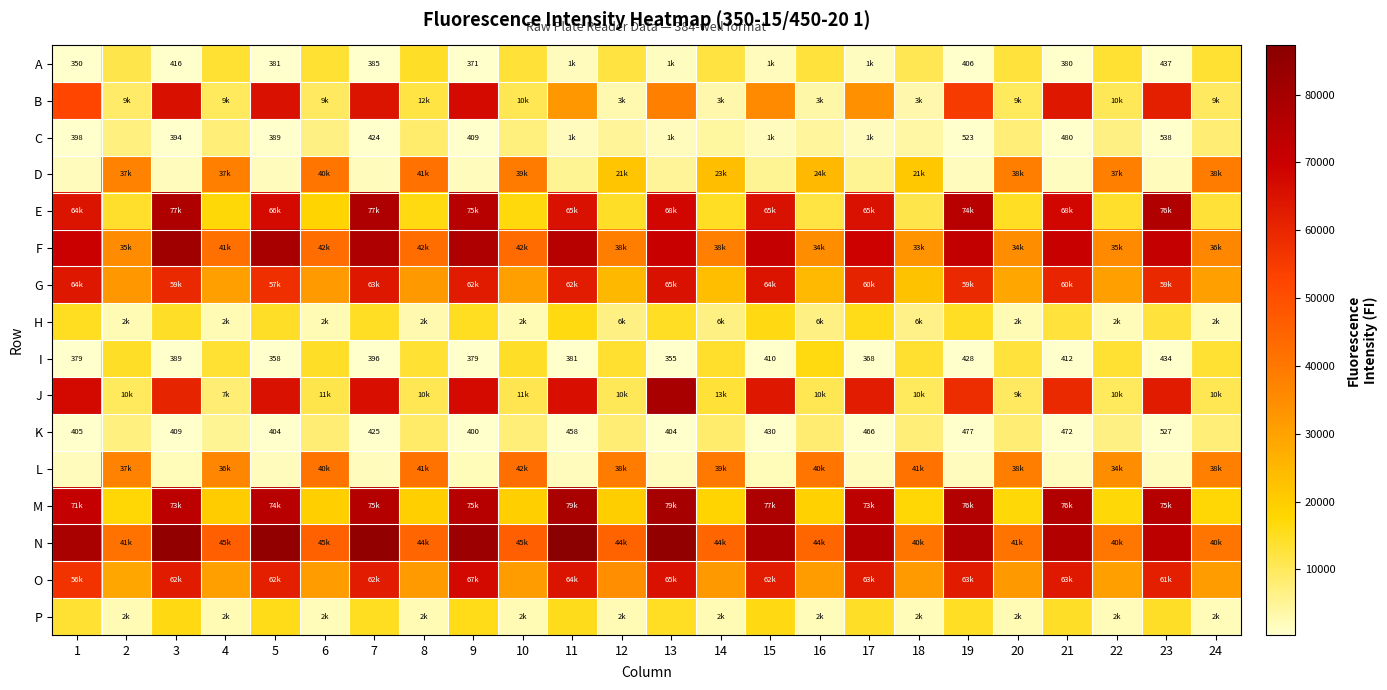

Which label corresponds to the smallest value in the chart?

1